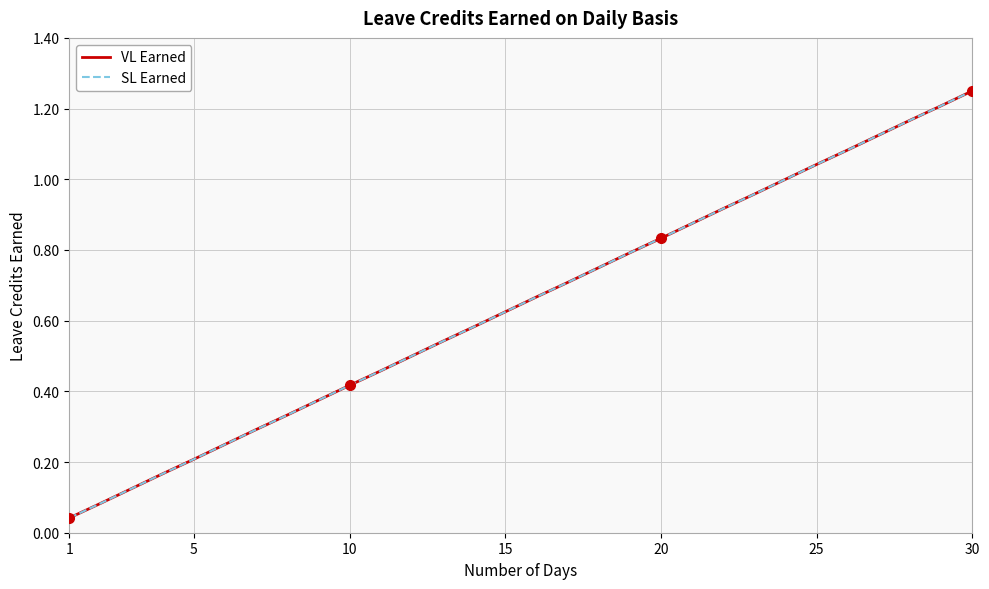

True or false: SL Earned has more than 0 points higher than both neighbors.

False